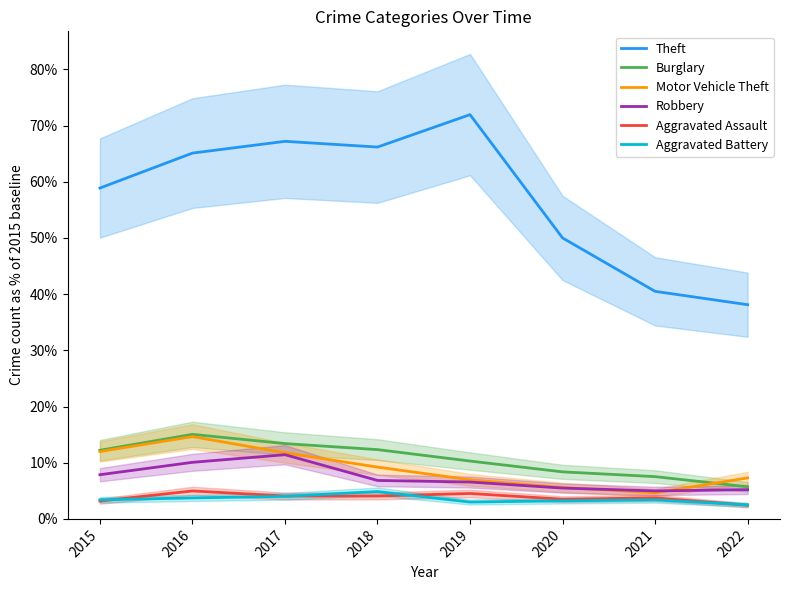

Is the value of Burglary at 2018 greater than the value of Robbery at 2022?

Yes